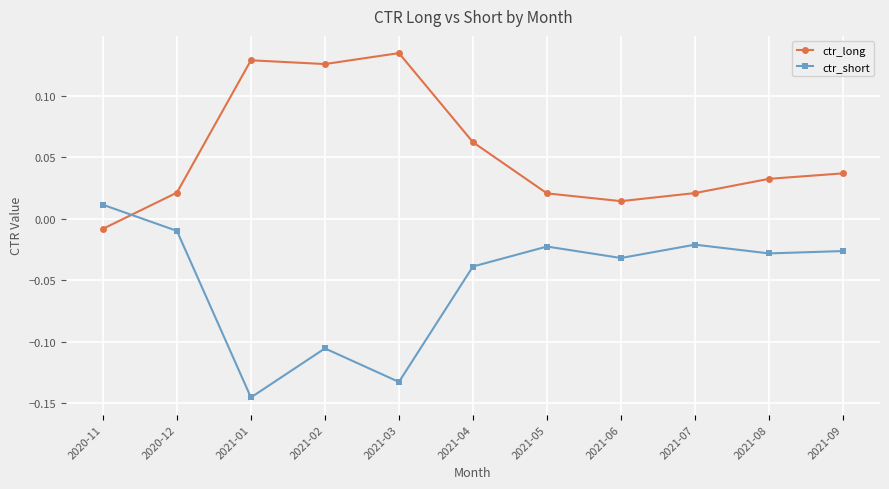

The ctr_long series shows 0.2 at 2021-03. True or false?

False